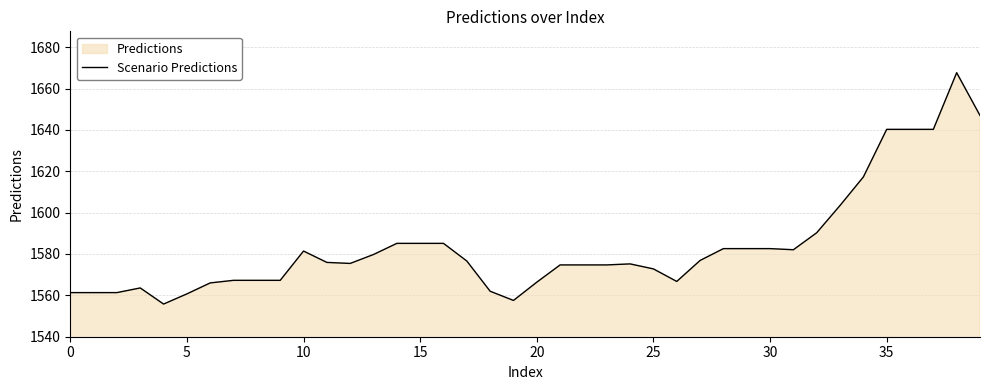

What is the smallest value displayed?

1555.8